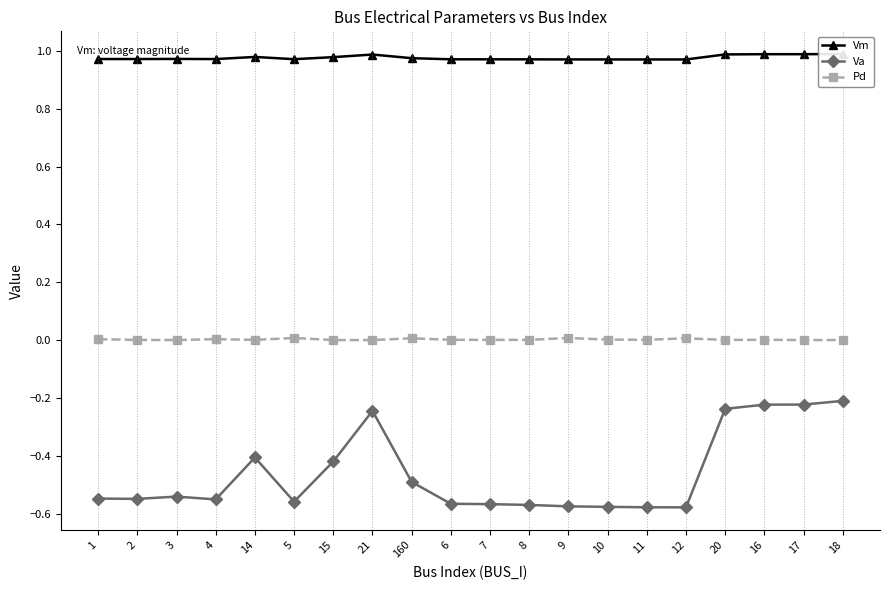

Reading left to right, extract all data points from this chart.

Vm: 1=1.0	2=1.0	3=1.0	4=1.0	14=1.0	5=1.0	15=1.0	21=1.0	160=1.0	6=1.0	7=1.0	8=1.0	9=1.0	10=1.0	11=1.0	12=1.0	20=1.0	16=1.0	17=1.0	18=1.0
Va: 1=-0.5	2=-0.5	3=-0.5	4=-0.6	14=-0.4	5=-0.6	15=-0.4	21=-0.2	160=-0.5	6=-0.6	7=-0.6	8=-0.6	9=-0.6	10=-0.6	11=-0.6	12=-0.6	20=-0.2	16=-0.2	17=-0.2	18=-0.2
Pd: 1=0.0	2=0.0	3=0.0	4=0.0	14=0.0	5=0.0	15=0.0	21=0.0	160=0.0	6=0.0	7=0.0	8=0.0	9=0.0	10=0.0	11=0.0	12=0.0	20=0.0	16=0.0	17=0.0	18=0.0